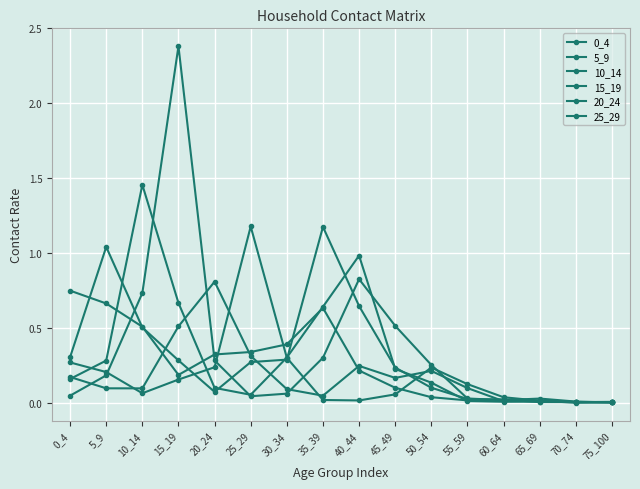

How many lines are shown in the chart?

6